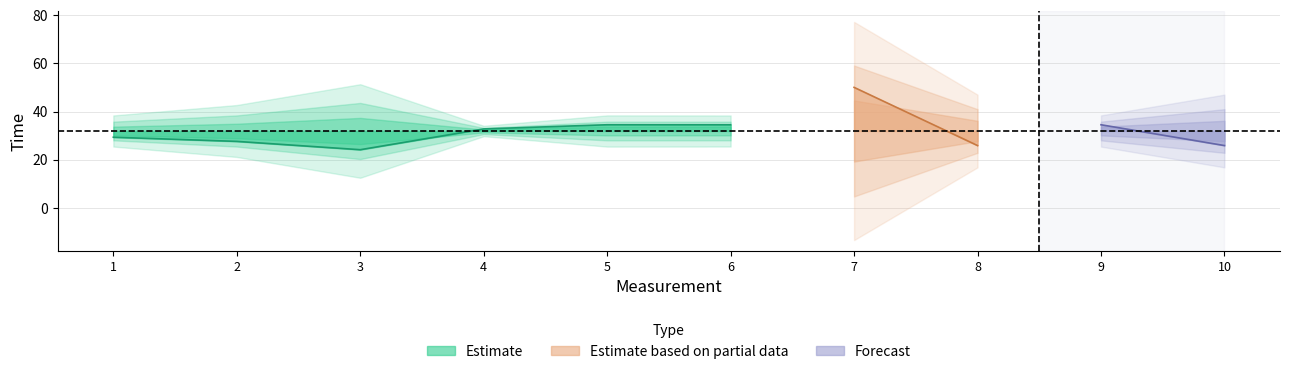

Where is the data nearest to the value 37?

5